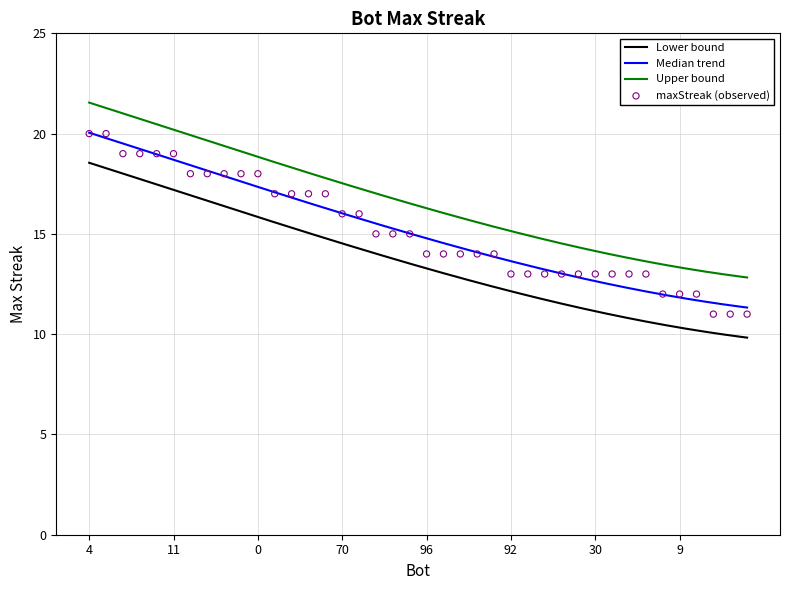

Between 45 and 47, which is larger?

45